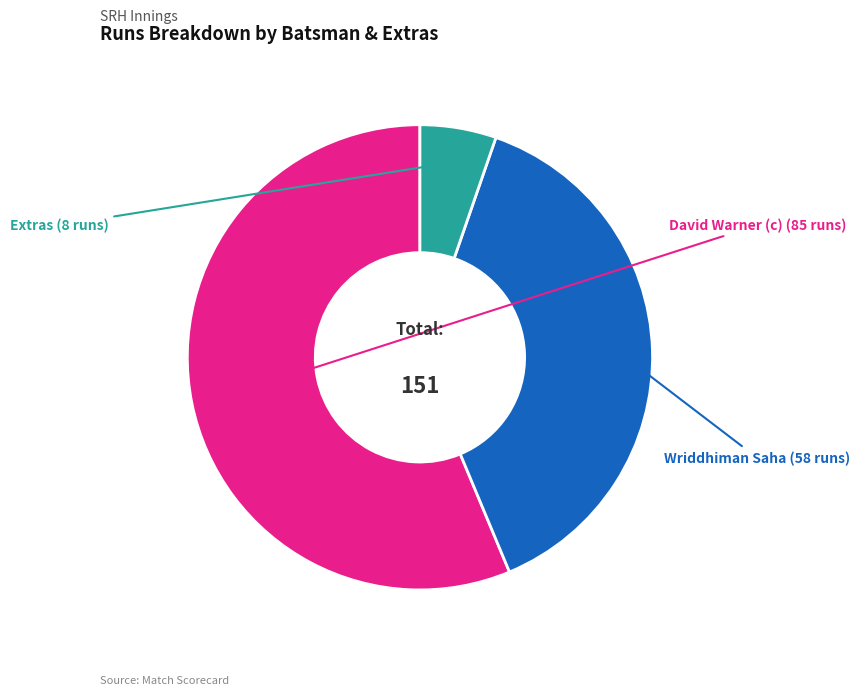

Which has a higher value, David Warner (c) or Extras?

David Warner (c)